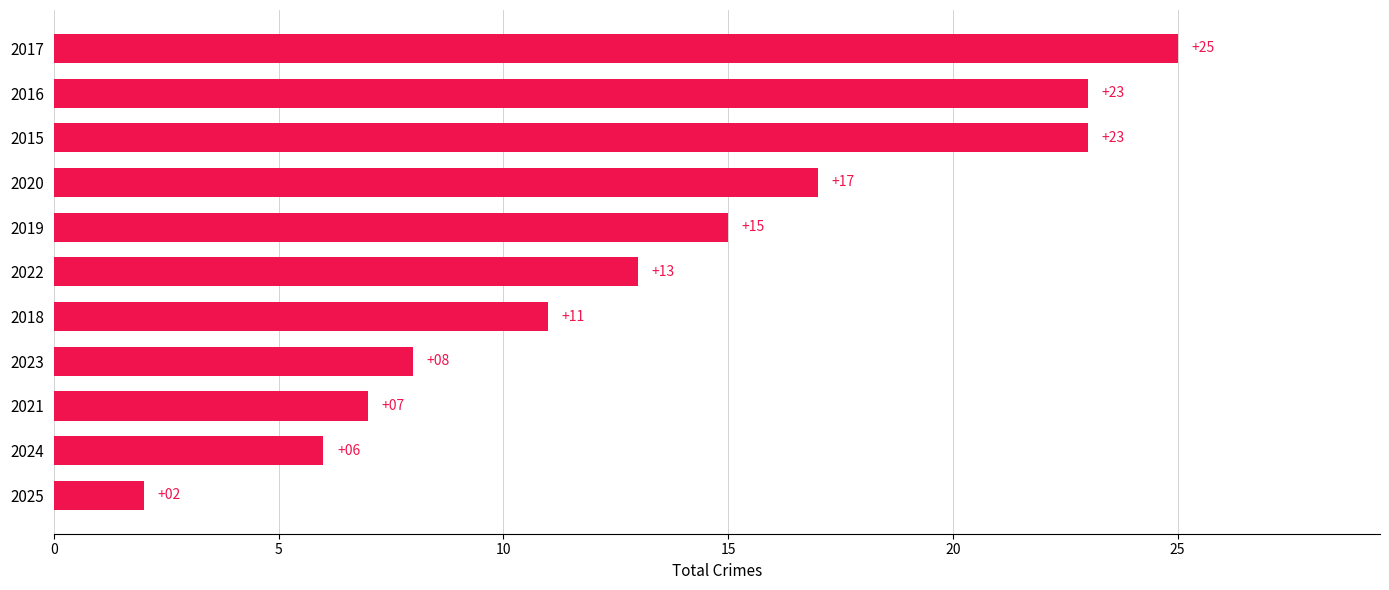

What is the average value?

14